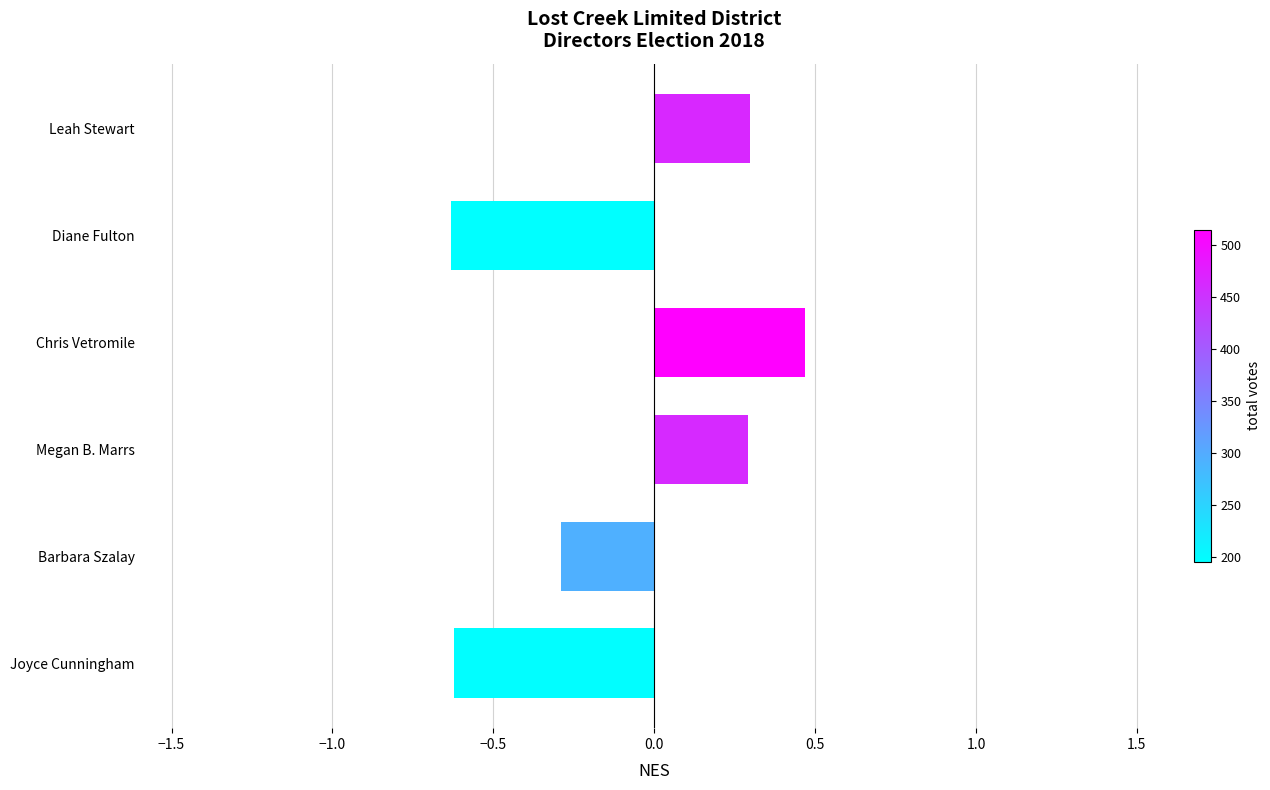

How many values are above zero?

3